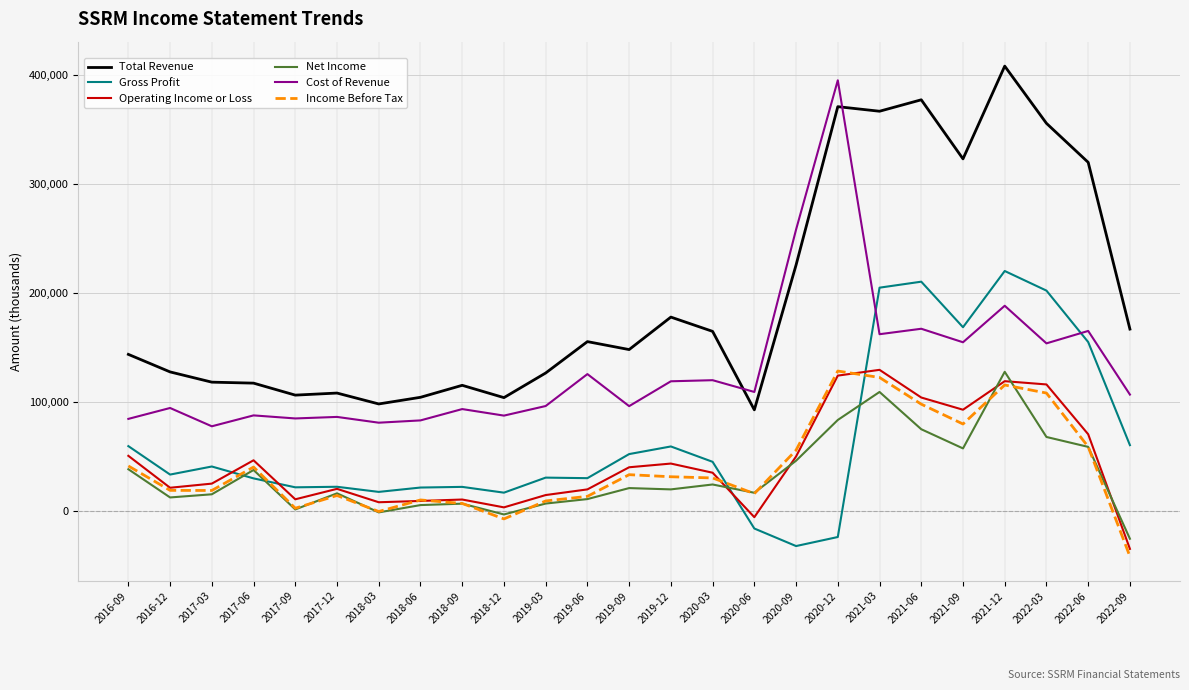

At which category is the sum across all series the highest?

2021-12